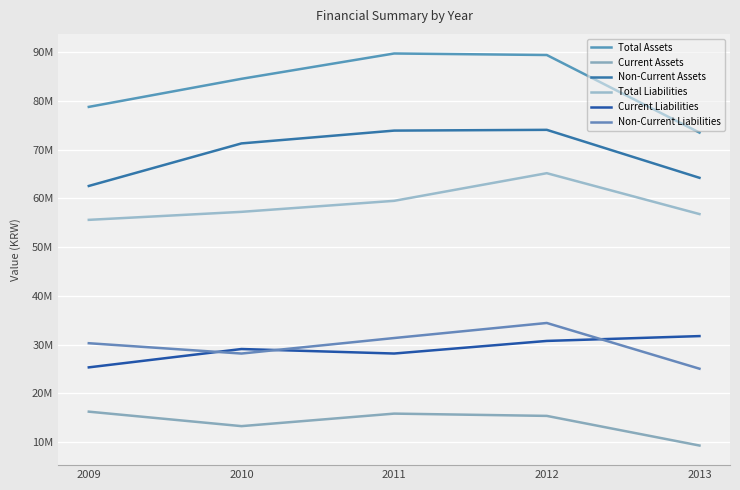

What is the approximate value of Current Assets at 2010, to the nearest 50?

13261450